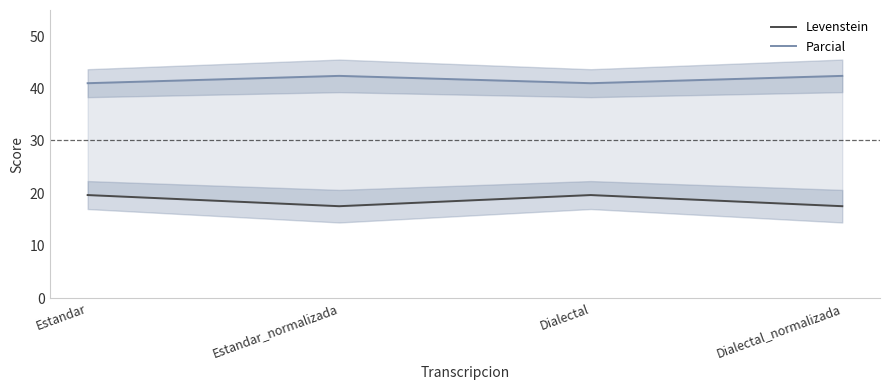

Reading right to left, extract all data points from this chart.

Levenstein: 17.5	19.7	17.5	19.7
Parcial: 42.4	41.0	42.4	41.0